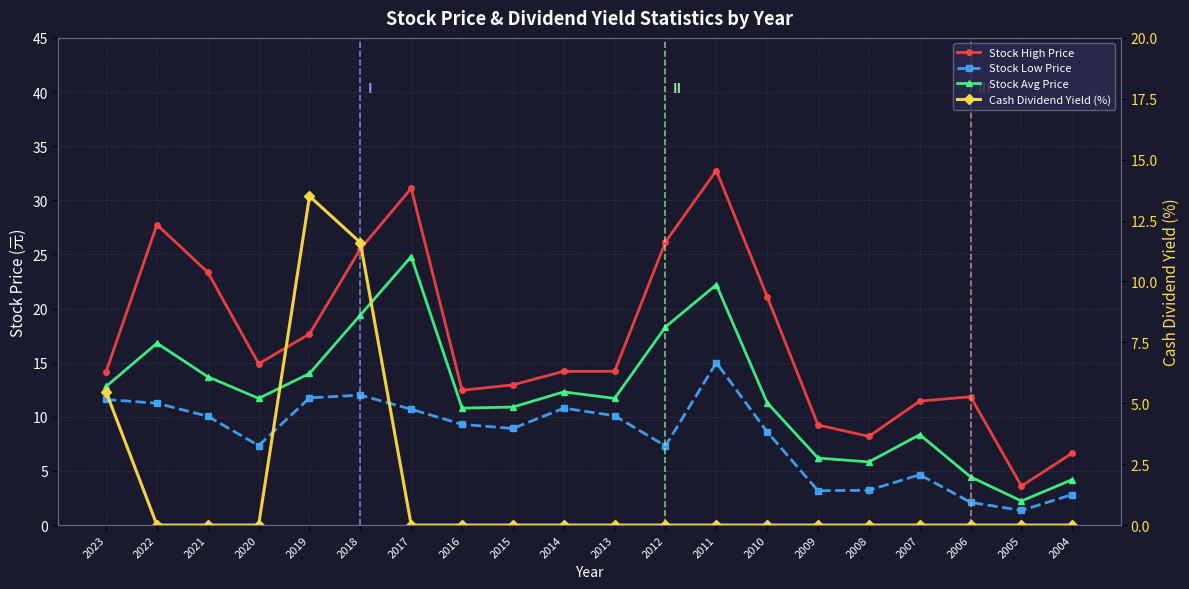

Count the number of categories in the chart.

20